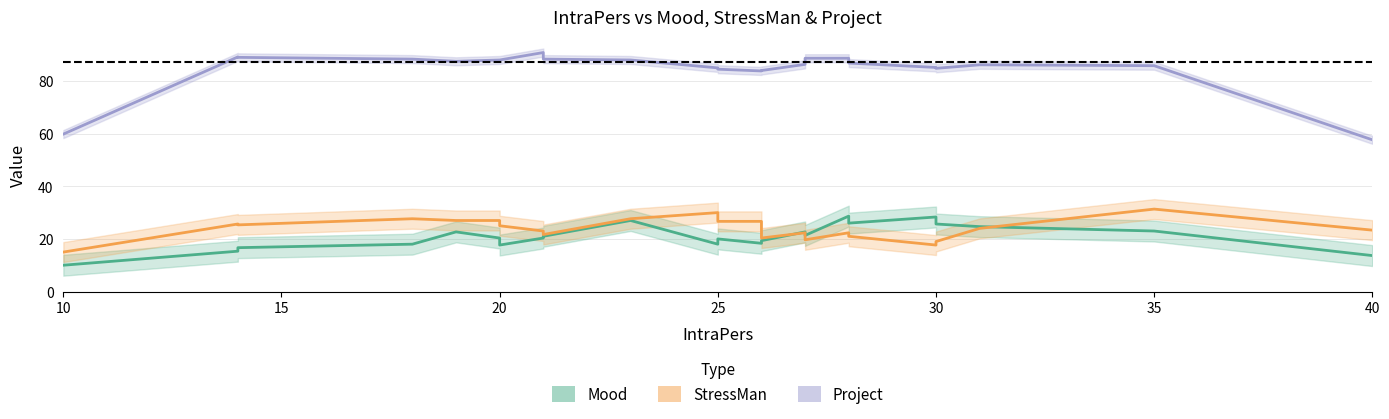

The value of Mood at 25 is 3.1. True or false?

False